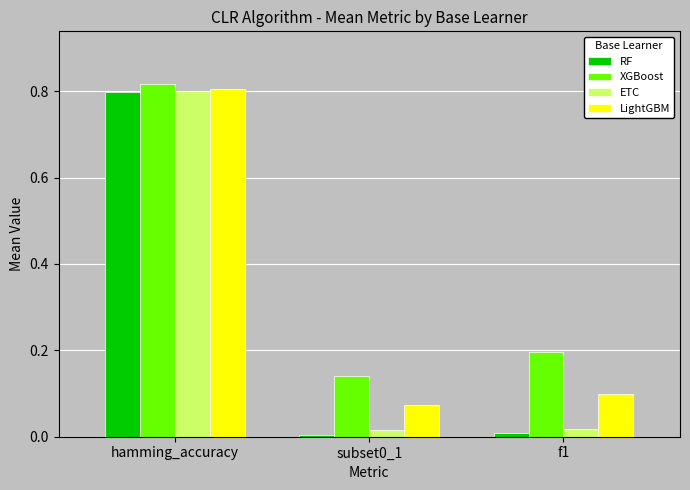

Are the bars horizontal?

No